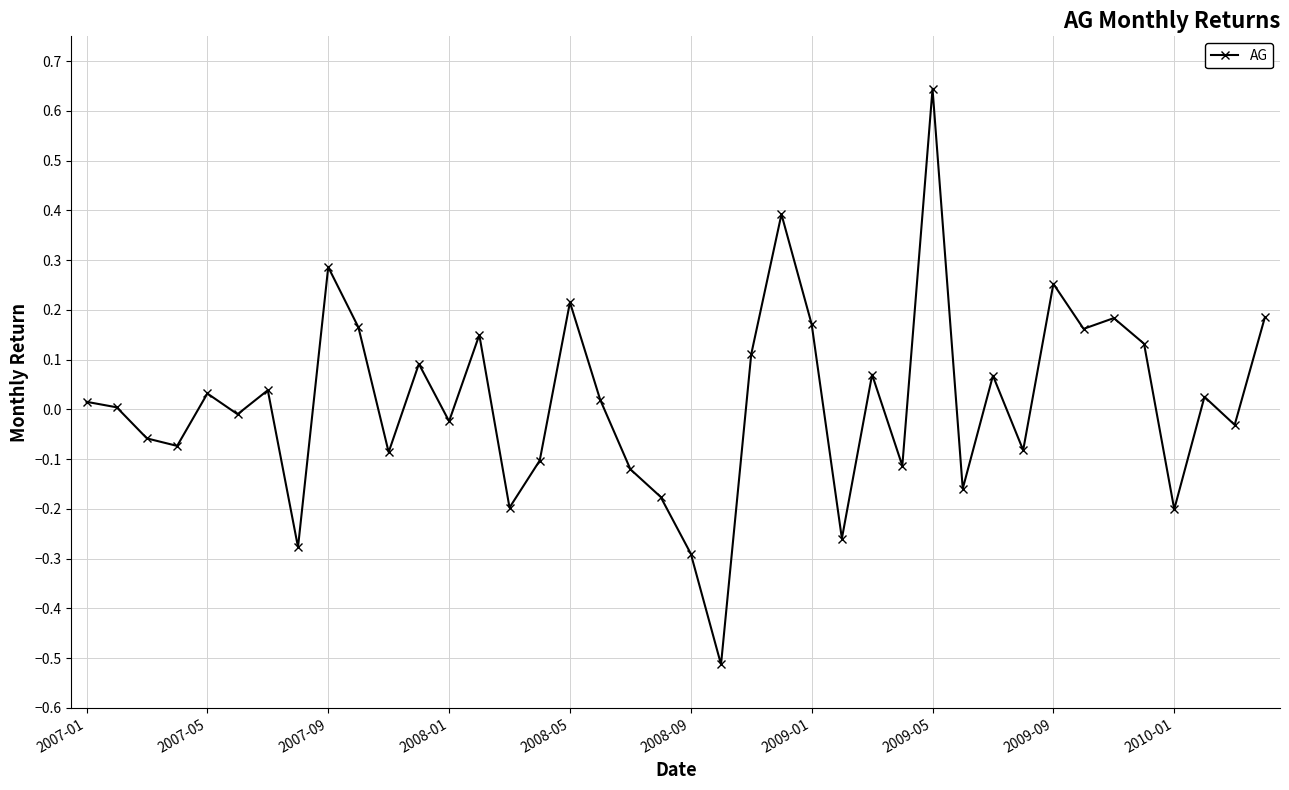

True or false: there are more than 1 points higher than both neighbors.

True